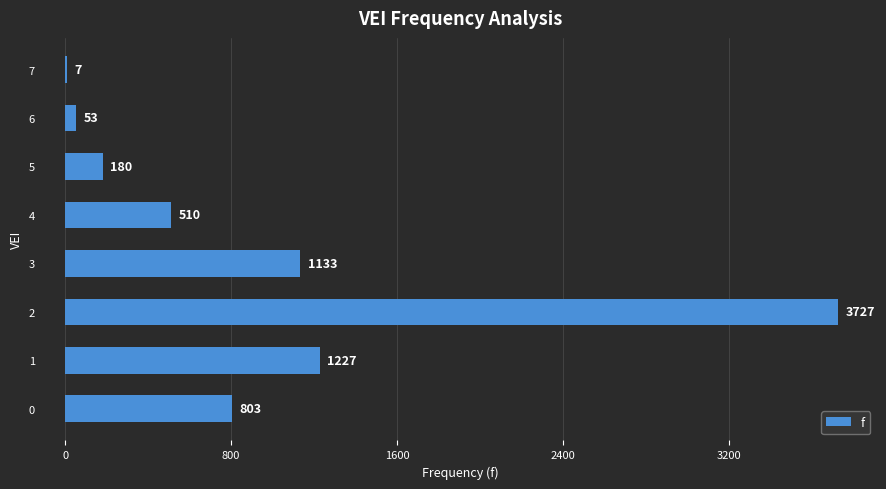

What is the sum of all values?

7640